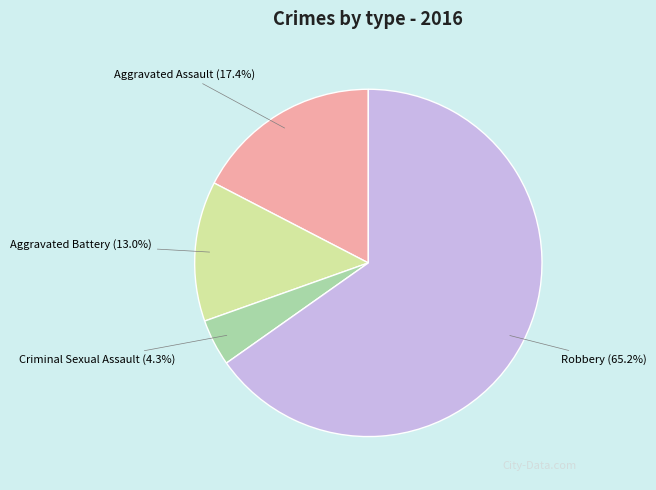

How many segments does this pie chart have?

4